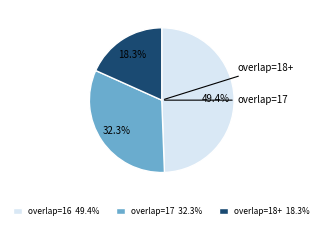

Is there any slice that represents more than half of the pie?

No